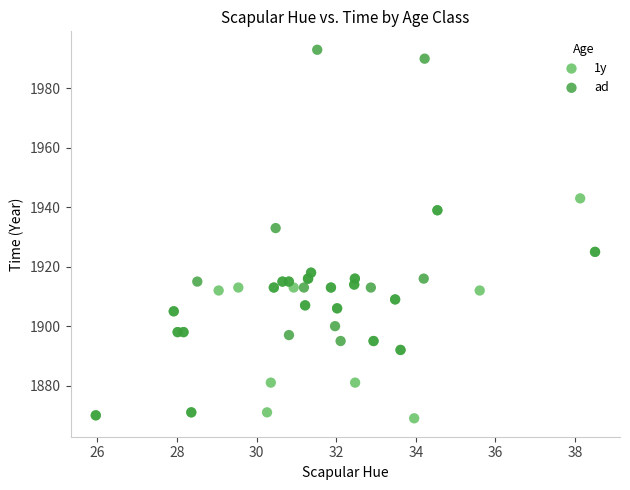

Which series has the largest Y range (max minus min)?

ad